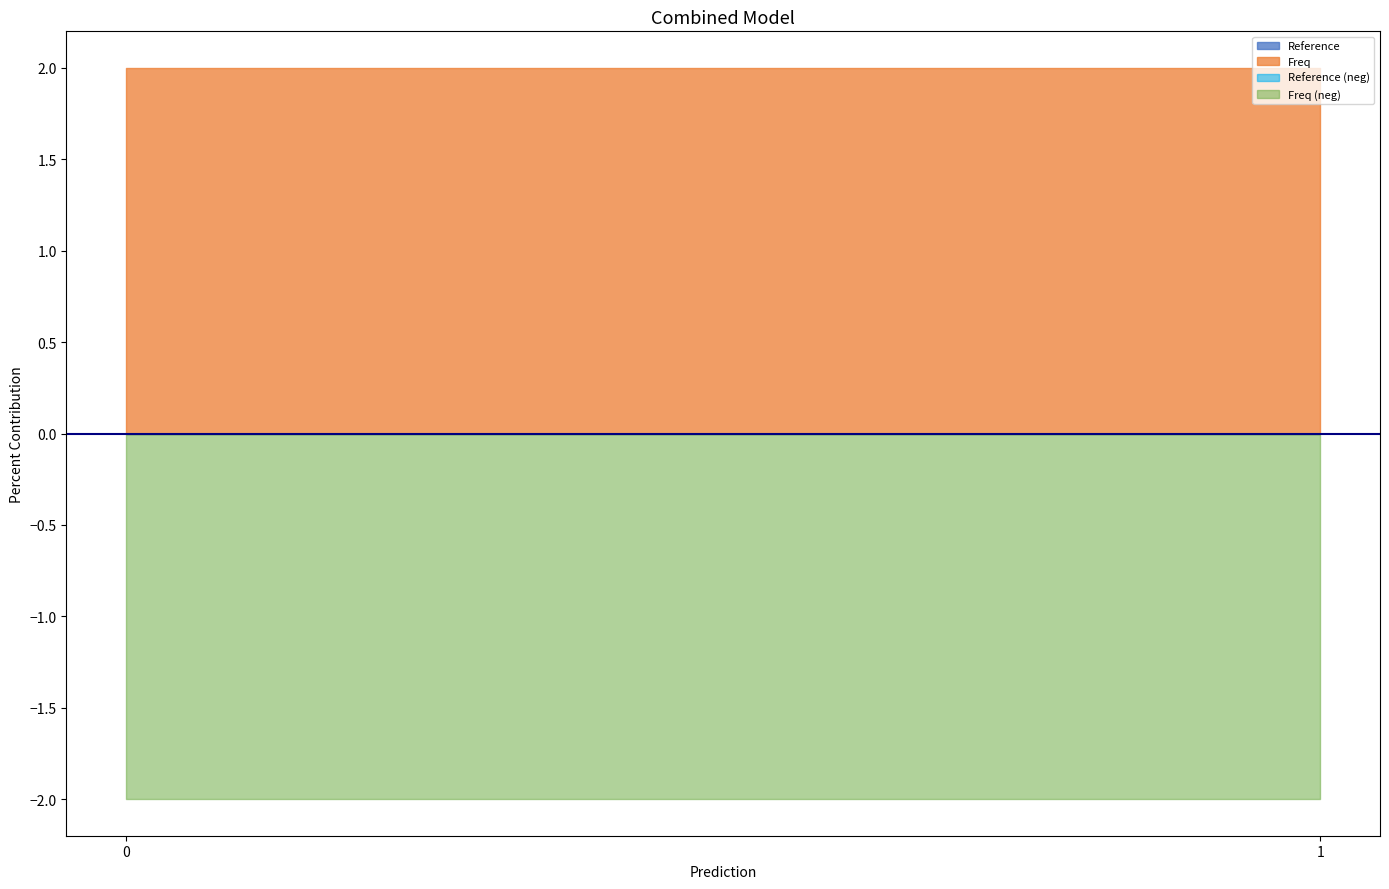

At how many categories does at least one series exceed 0?

2